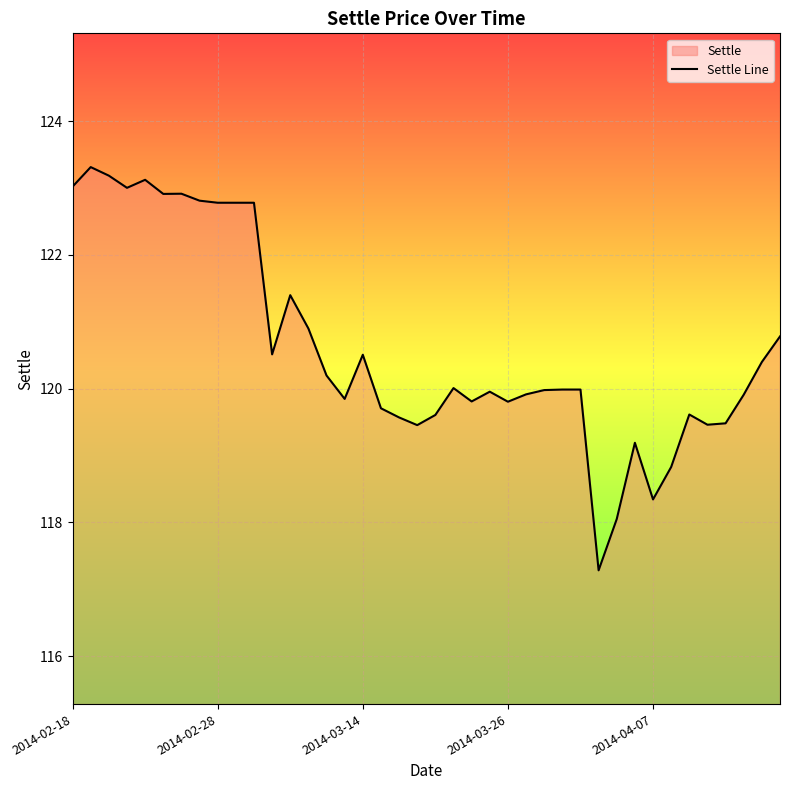

What is the greatest value displayed?

123.3